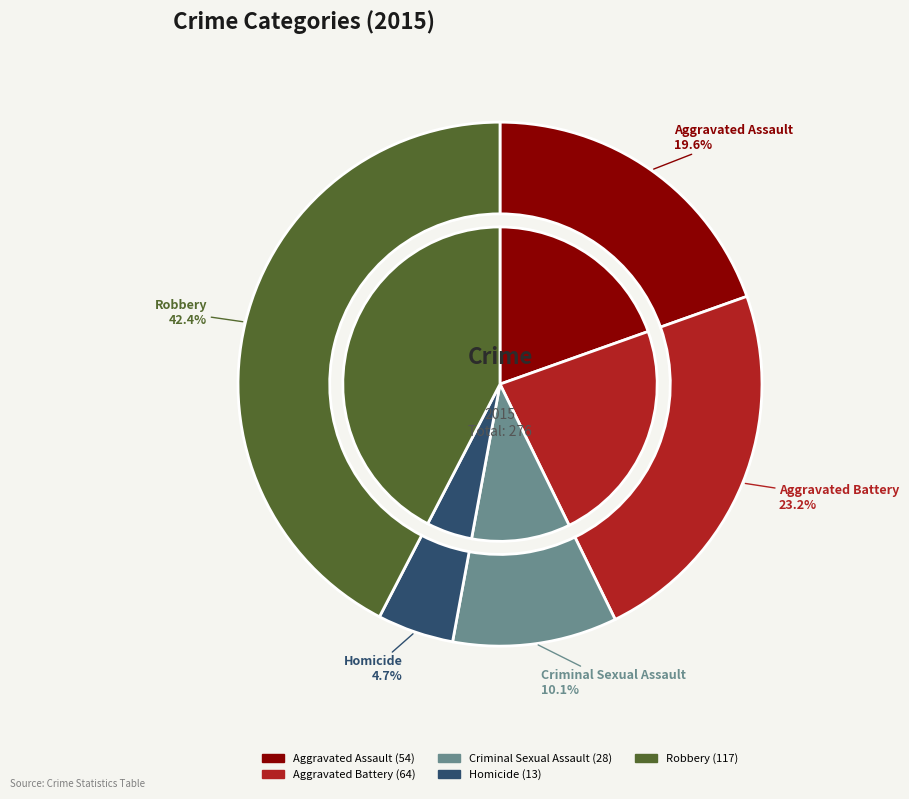

What is the ratio of the value at Aggravated Battery to the value at Robbery?

0.5